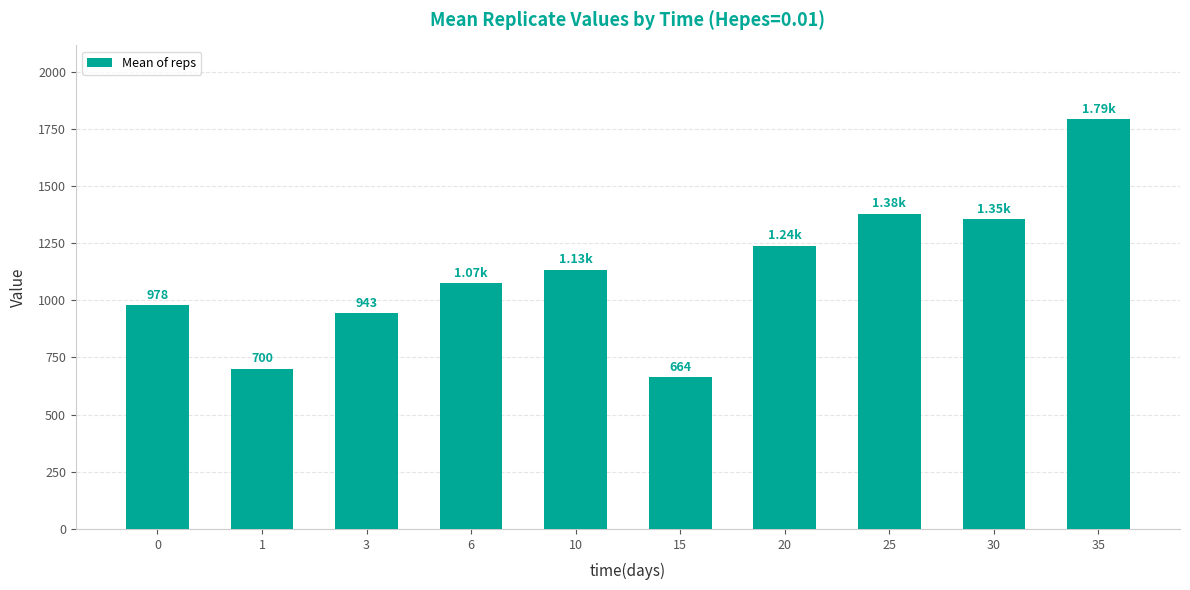

What is the sum of the values at 25 and 6?

2451.1